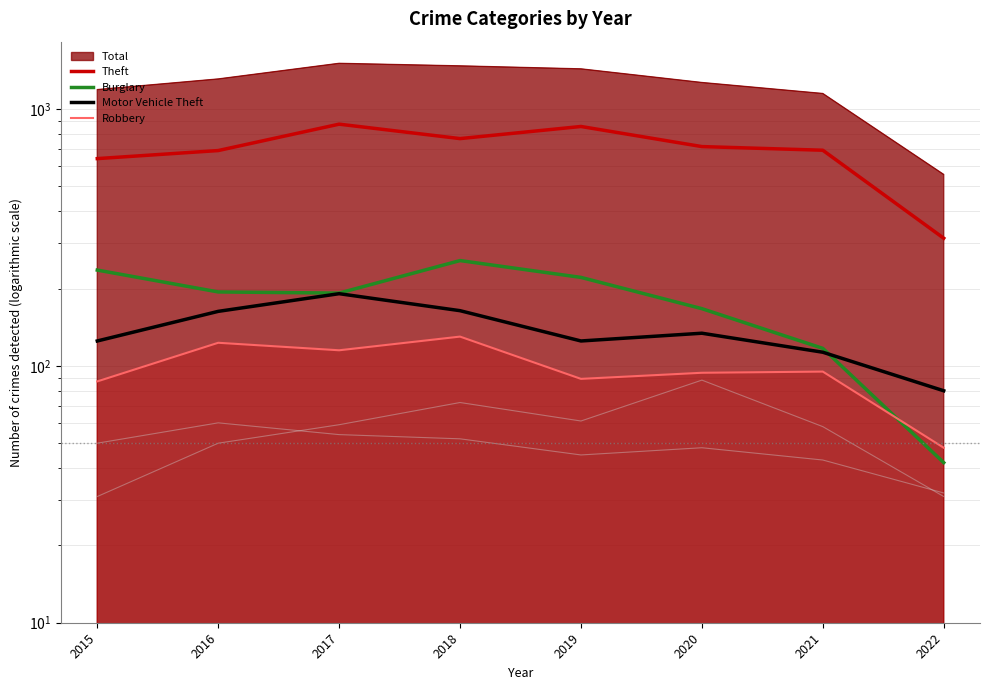

Which category has the lowest value in the Burglary series?

2022